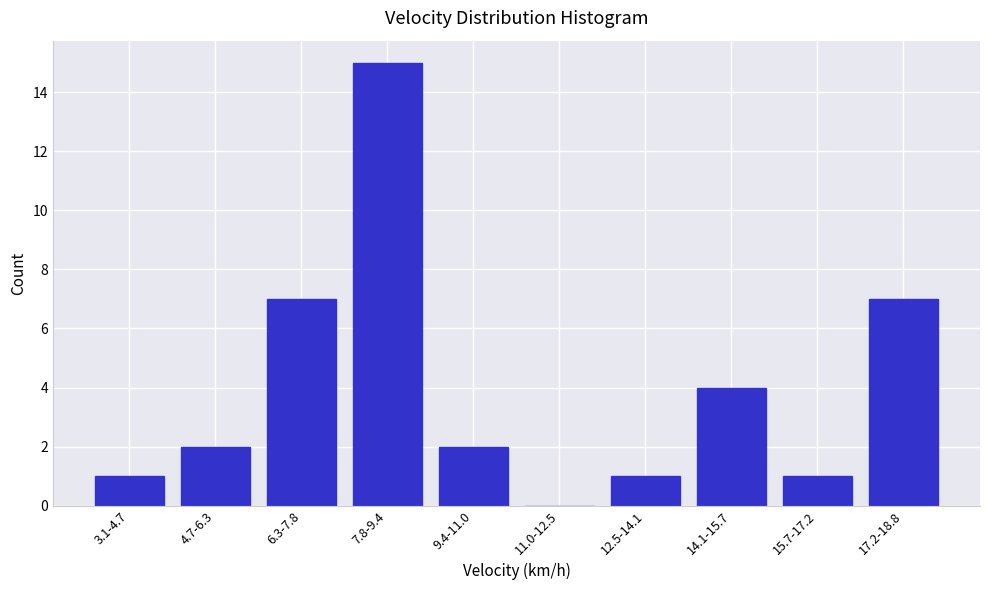

Reading left to right, what are all the values shown in this chart?

3.1-4.7=1	4.7-6.3=2	6.3-7.8=7	7.8-9.4=15	9.4-11.0=2	11.0-12.5=0	12.5-14.1=1	14.1-15.7=4	15.7-17.2=1	17.2-18.8=7